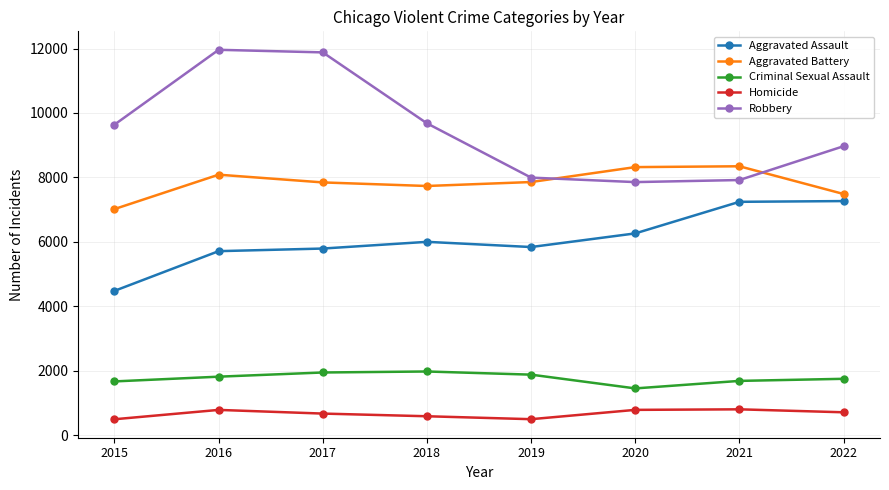

Rank the series at 2016 from highest to lowest value.

Robbery, Aggravated Battery, Aggravated Assault, Criminal Sexual Assault, Homicide